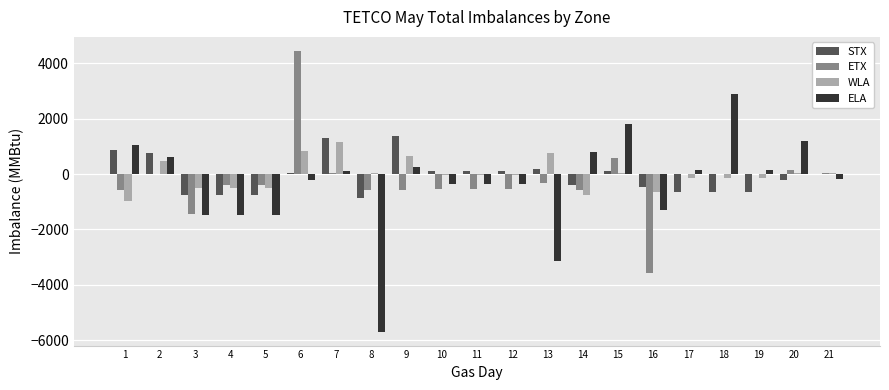

What is the sum of all ELA values?

-7056